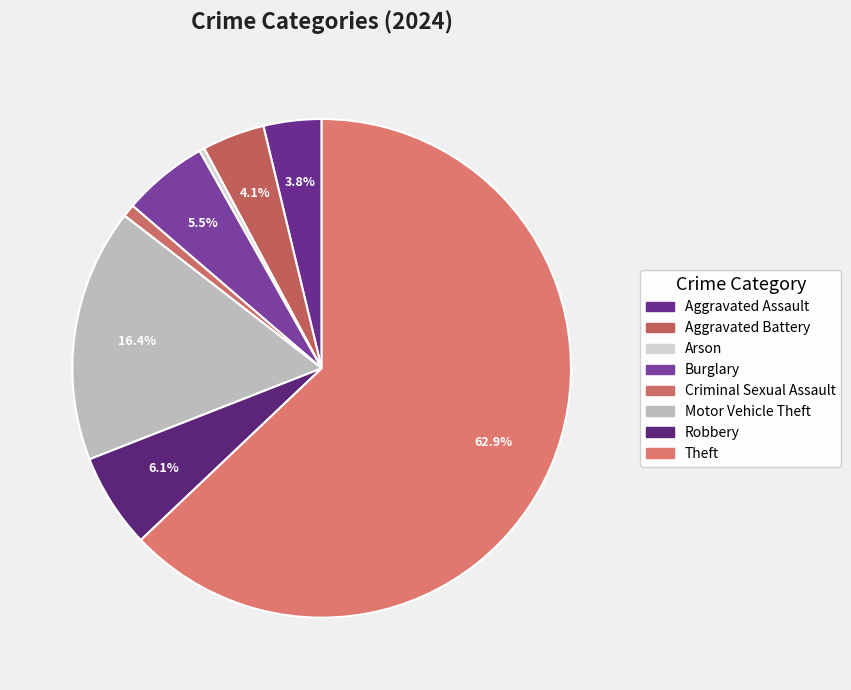

What percentage is the Criminal Sexual Assault slice, to the nearest percent?

1%